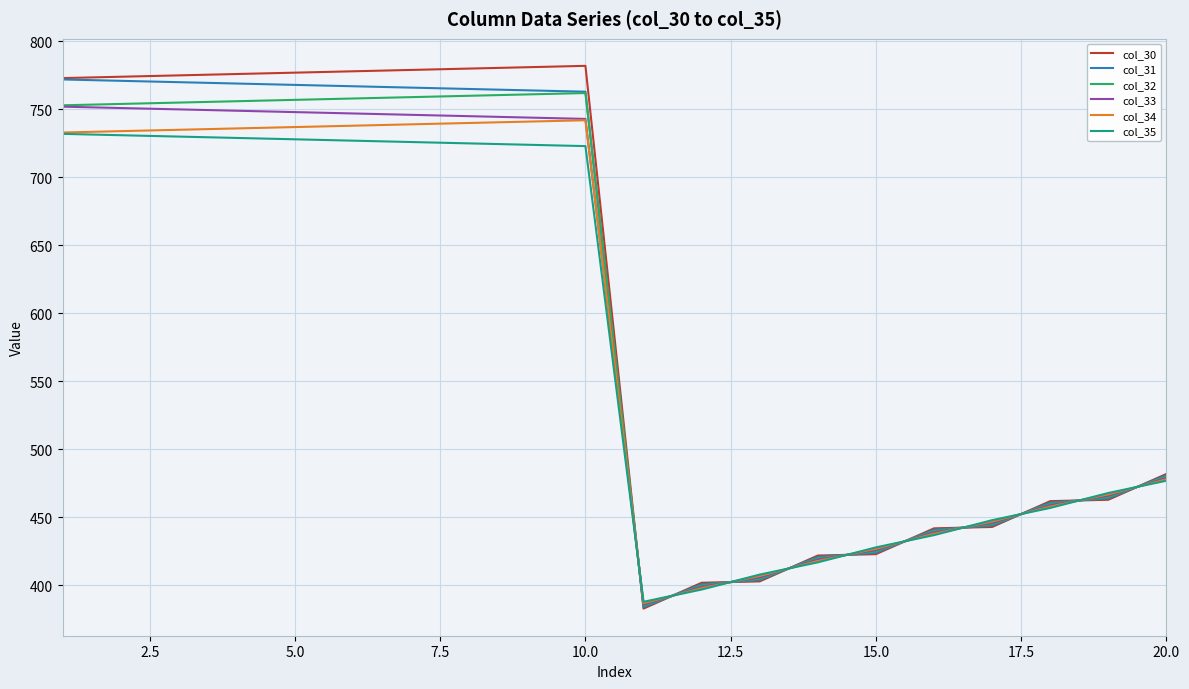

Which series has the widest spread of values?

col_30